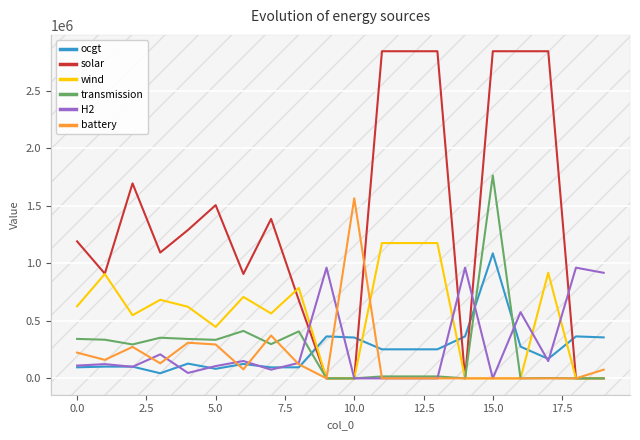

What is the highest value of the transmission series?

1763091.9